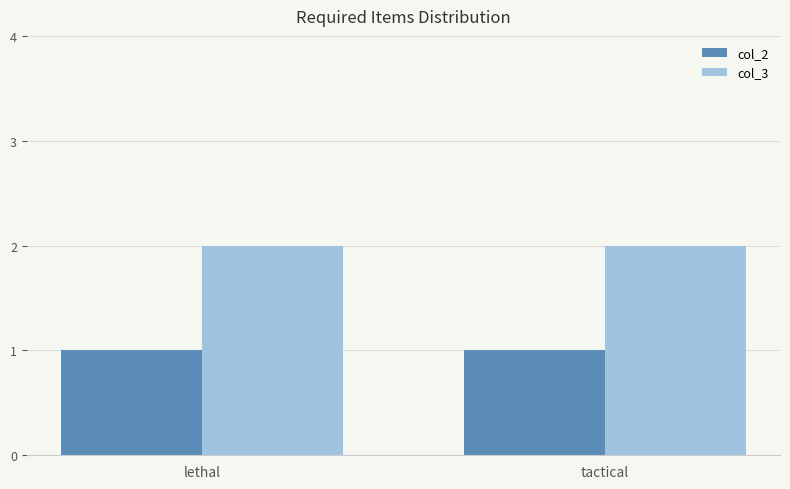

Rank the series by their maximum value, from lowest to highest.

col_2, col_3